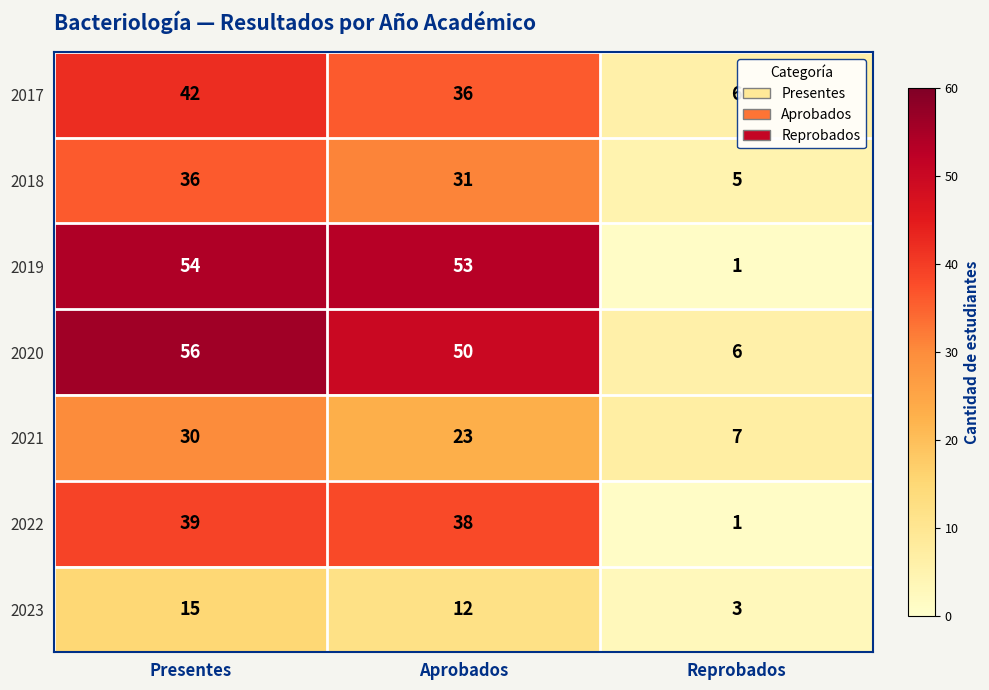

Reading right to left, transcribe all the data shown in this chart.

2017: 6	36	42
2018: 5	31	36
2019: 1	53	54
2020: 6	50	56
2021: 7	23	30
2022: 1	38	39
2023: 3	12	15